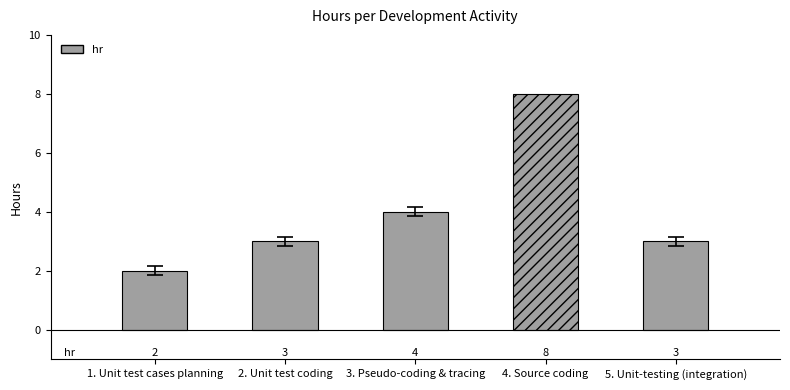

What is the difference between the maximum and minimum values?

6